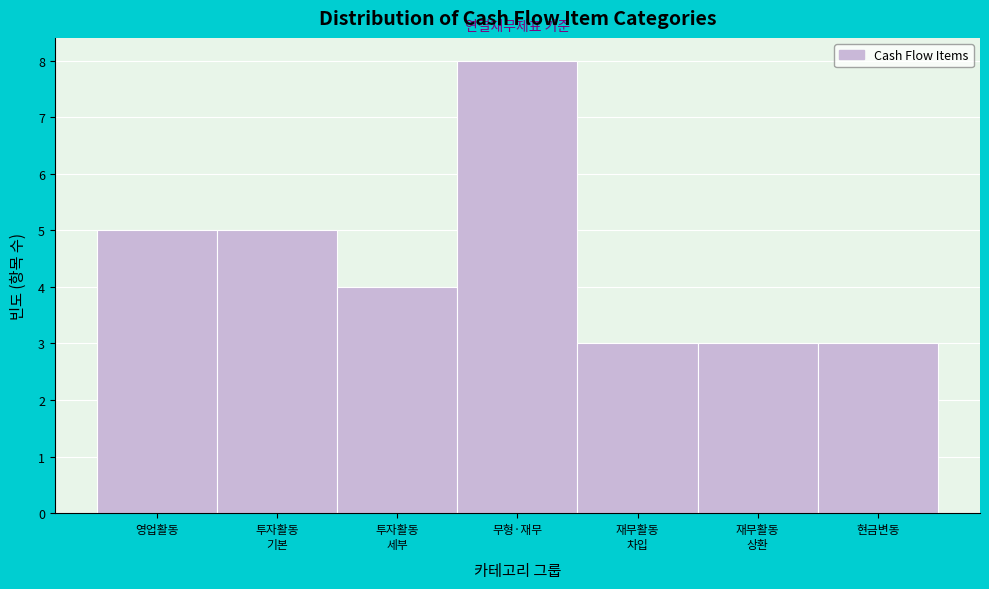

Reading left to right, list all the values displayed in this chart.

5	5	4	8	3	3	3